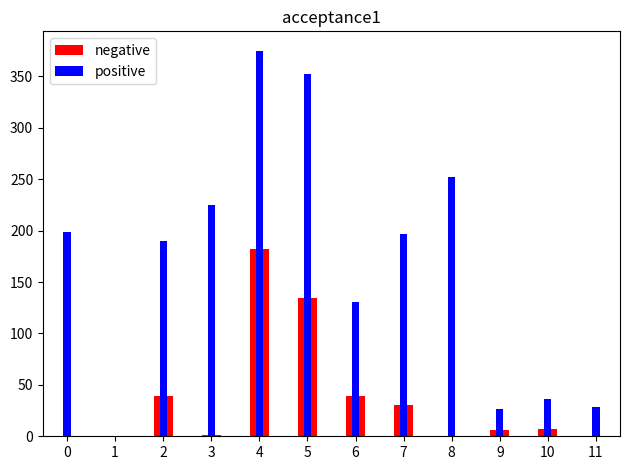

Rank the categories by positive value from highest to lowest.

4, 5, 8, 3, 0, 7, 2, 6, 10, 11, 9, 1